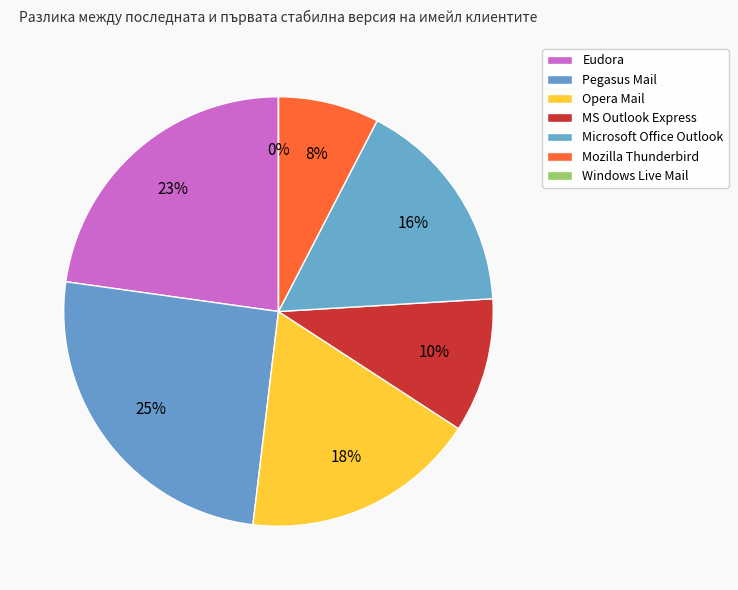

What is the total percentage of MS Outlook Express and Eudora?

32.9%